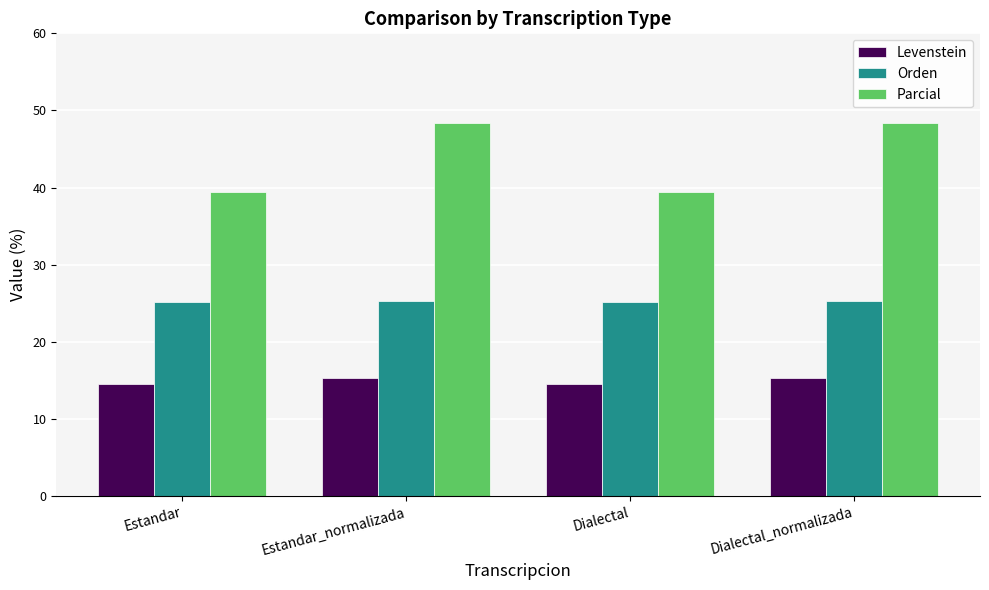

Is it true that Levenstein equals 6.9 at Estandar?

False